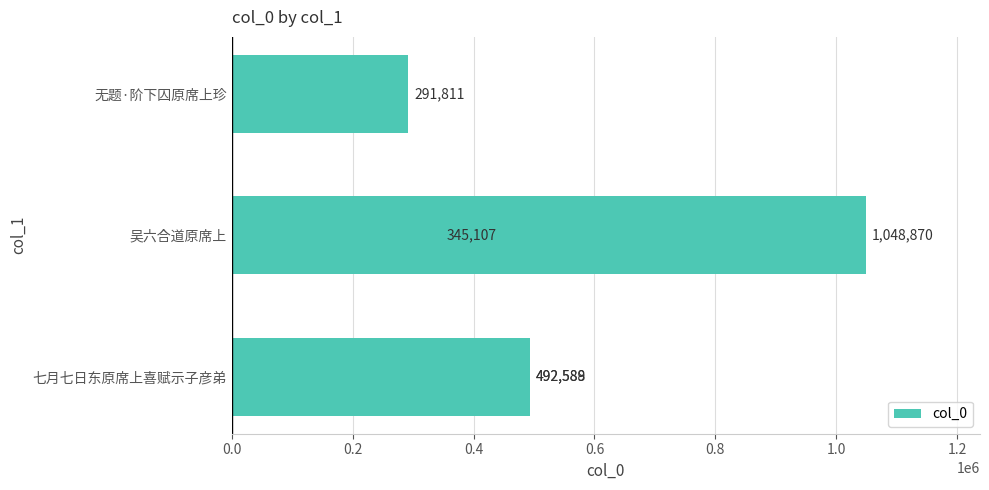

The chart shows a value of 157251 at 无题·阶下囚原席上珍. True or false?

False